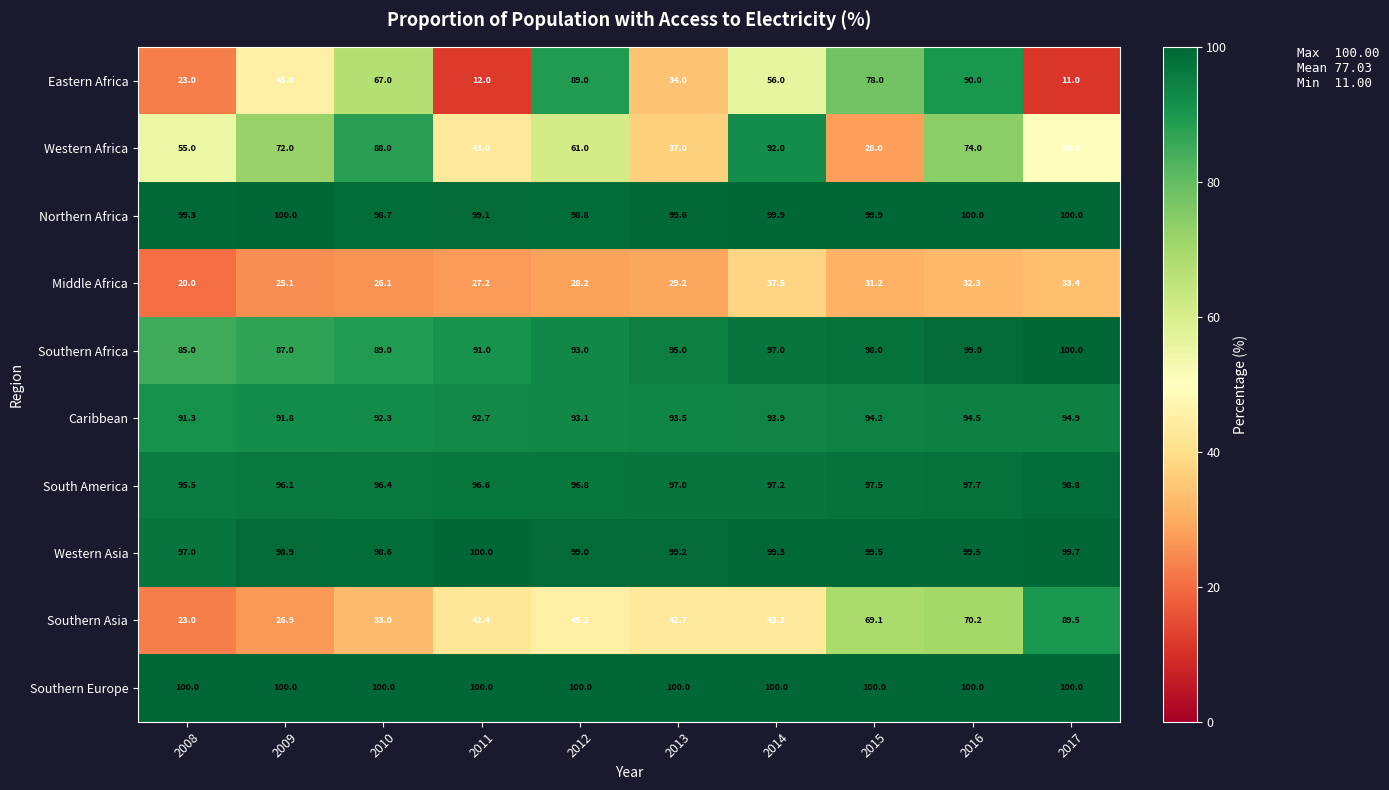

At which category is the sum across all series the highest?

2016